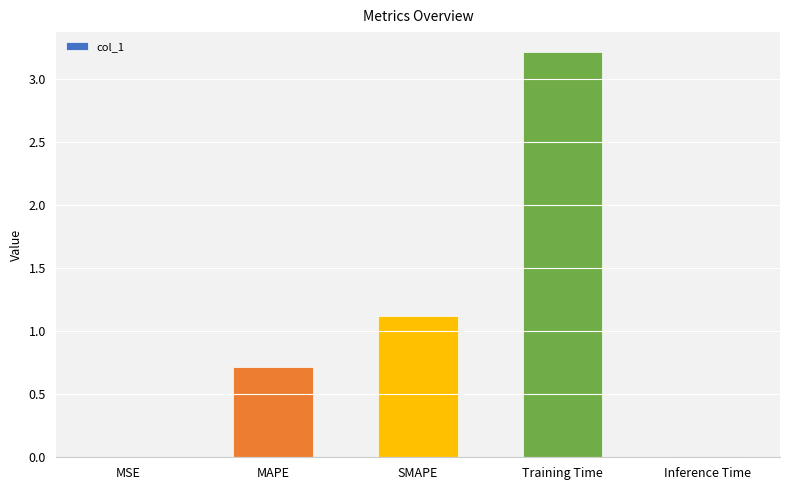

Between MAPE and SMAPE, which is larger?

SMAPE